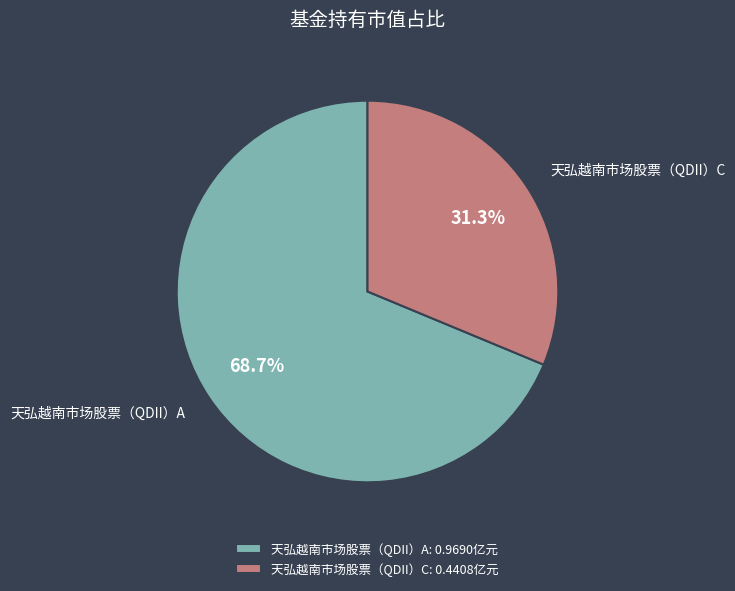

To the nearest percent, what portion does 天弘越南市场股票（QDII）A represent?

69%